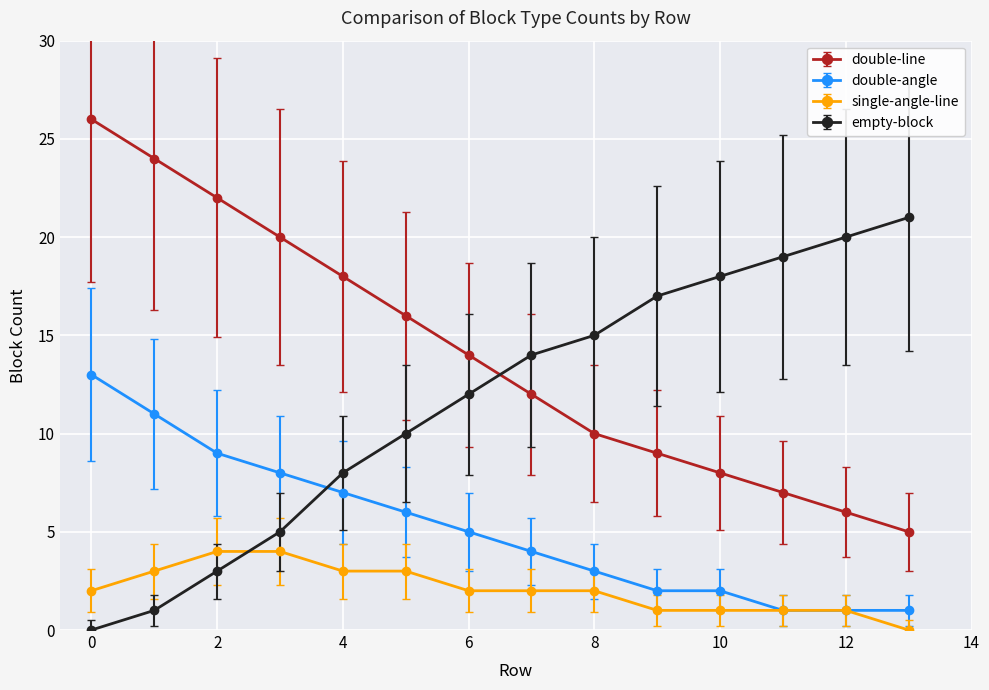

After their last crossing, which series has the higher values: double-line or empty-block?

empty-block